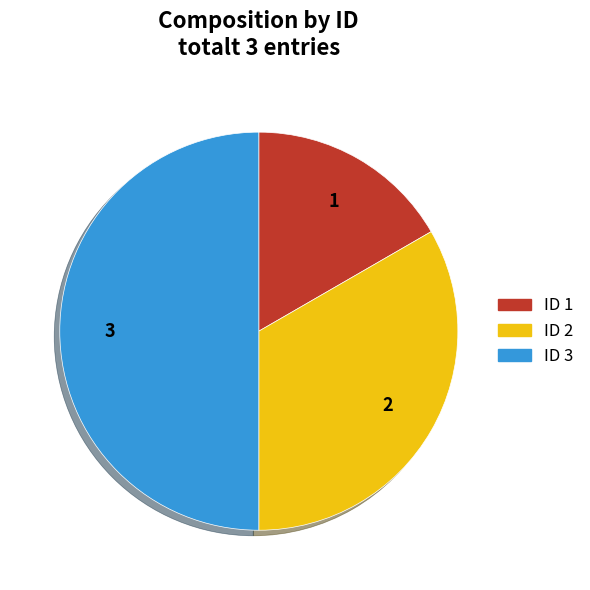

Is it true that ID 1 is 4% of the pie?

False